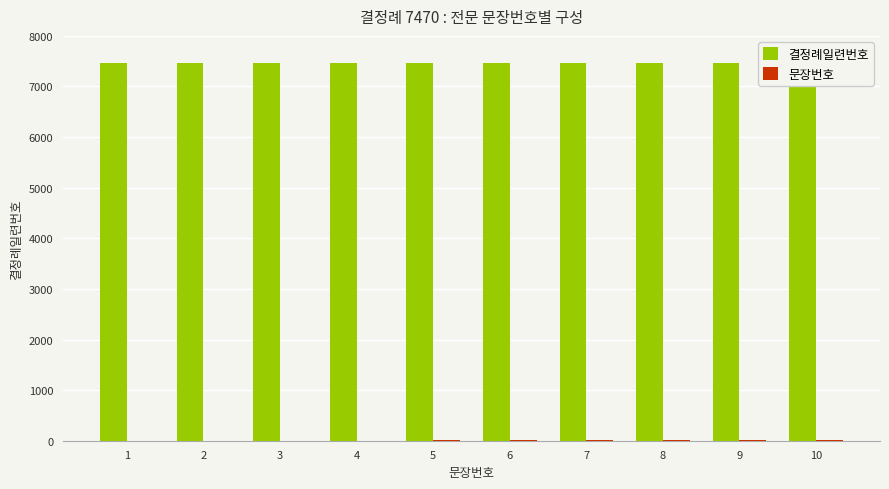

What are all the series names shown in the legend?

결정례일련번호, 문장번호